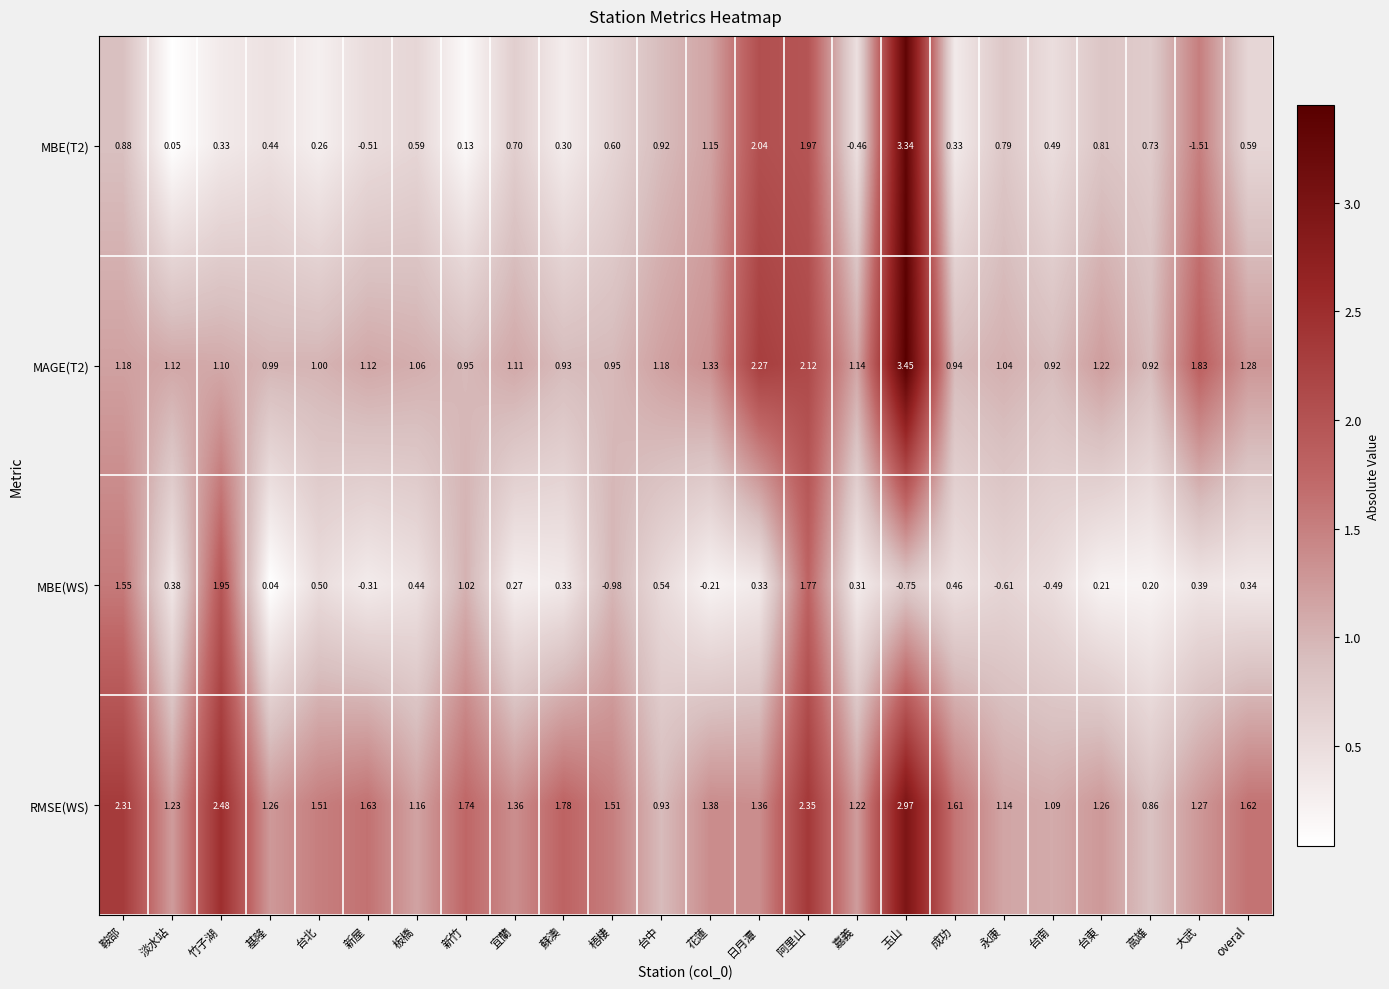

At which category is the sum across all series the highest?

玉山